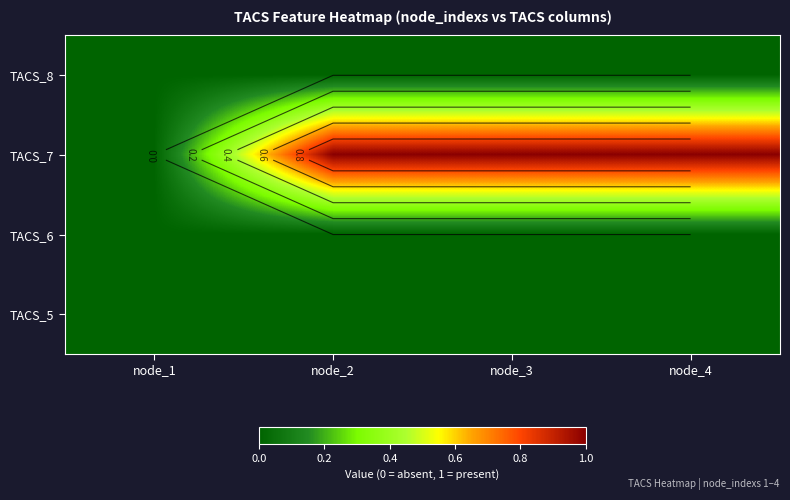

Which series has the largest range (max minus min)?

TACS_7